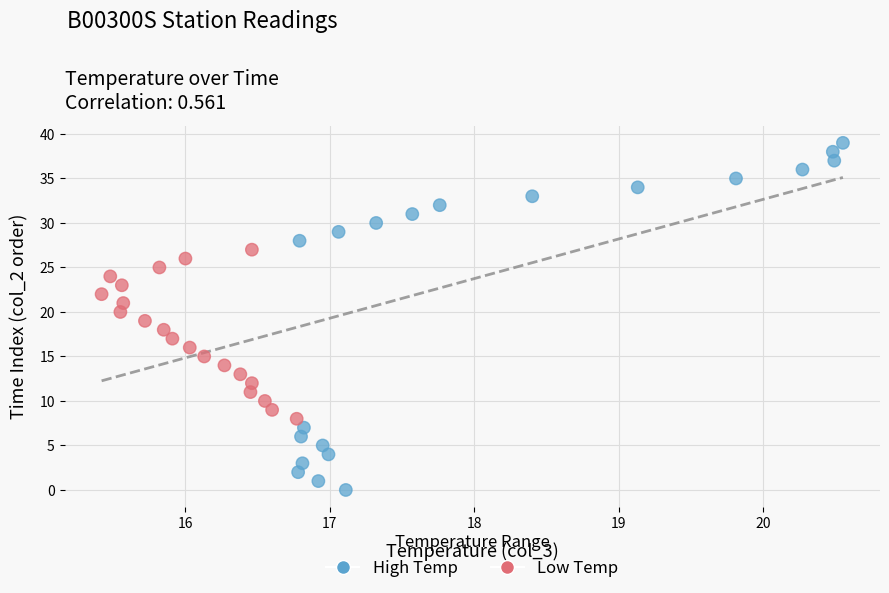

What is the range of Y values (max minus min)?

39